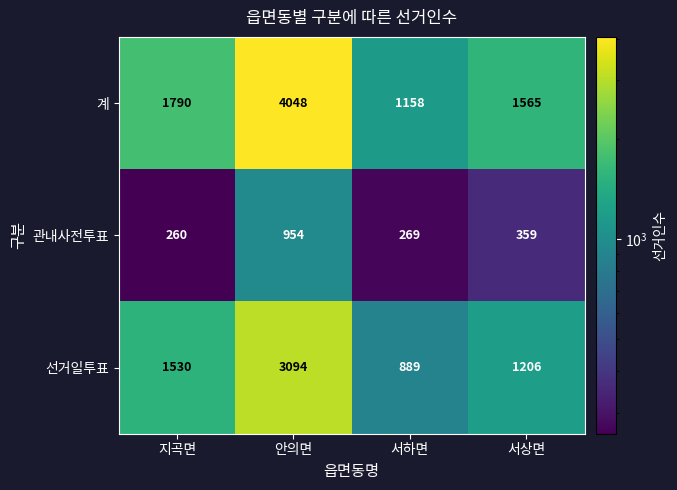

Reading right to left, transcribe all the data shown in this chart.

계: 서상면=1565	서하면=1158	안의면=4048	지곡면=1790
관내사전투표: 서상면=359	서하면=269	안의면=954	지곡면=260
선거일투표: 서상면=1206	서하면=889	안의면=3094	지곡면=1530